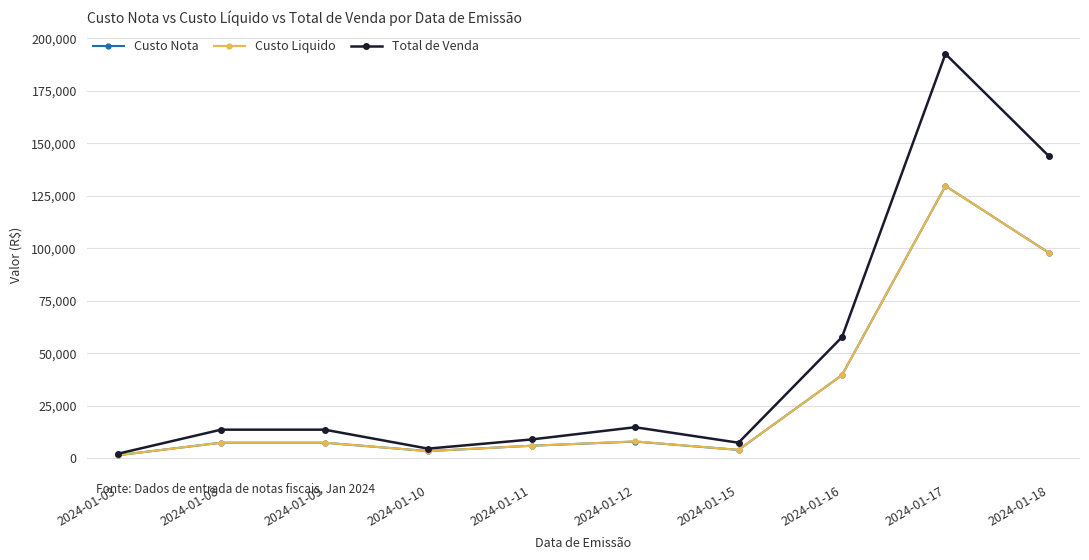

Between 2024-01-03 and 2024-01-18, which series saw the biggest shift?

Total de Venda